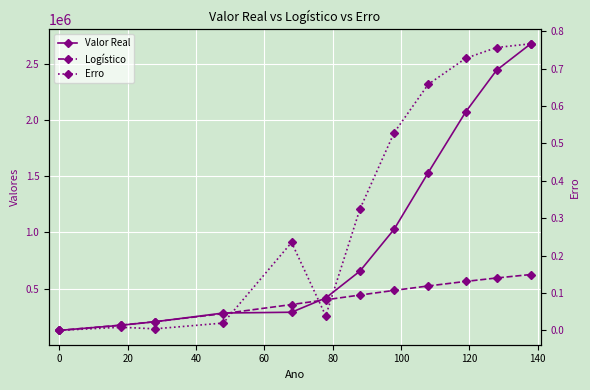

Which series has the largest range (max minus min)?

Valor Real